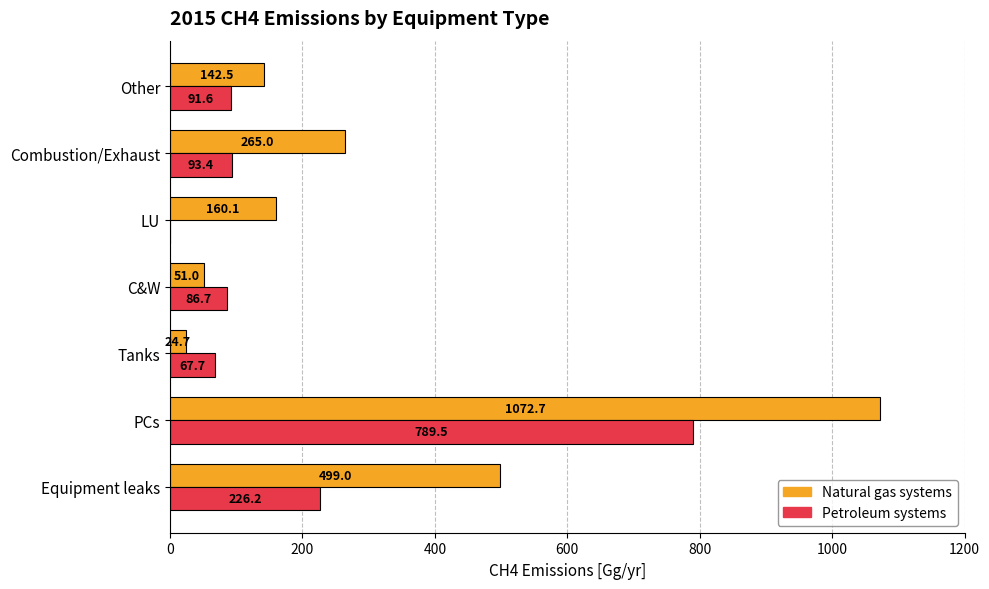

What is the sum of all Natural gas systems values?

2215.0